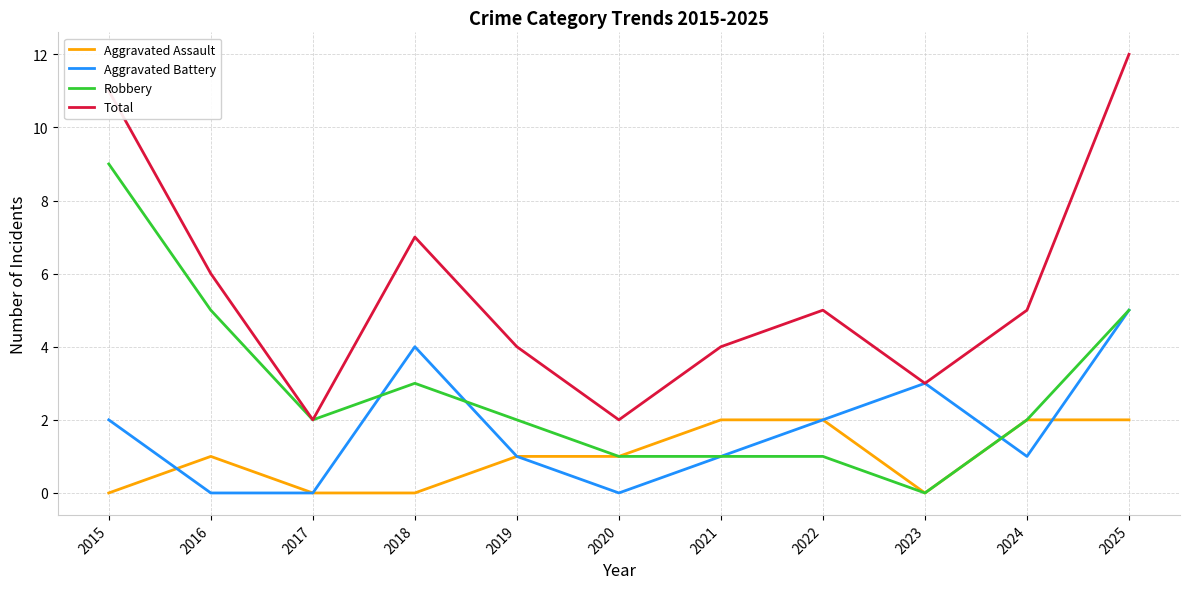

What is the spread (max minus min) of values at 2021?

3